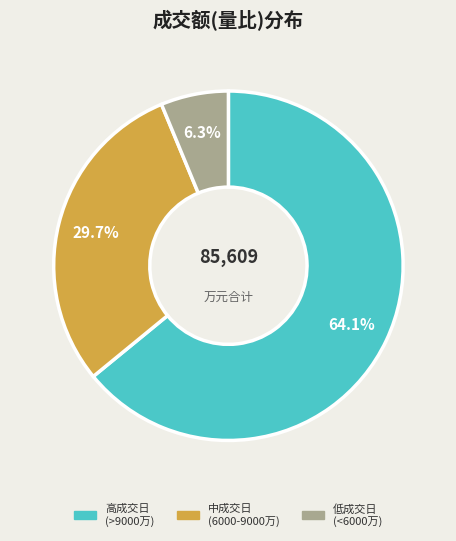

Rank the categories by value from highest to lowest.

高成交日 (>9000万), 中成交日 (6000-9000万), 低成交日 (<6000万)